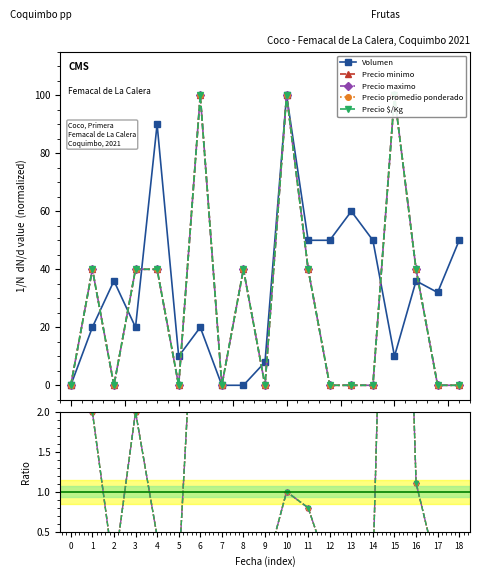

Rank the series at 17 from lowest to highest value.

Precio minimo, Precio maximo, Precio promedio ponderado, Precio $/Kg, Volumen